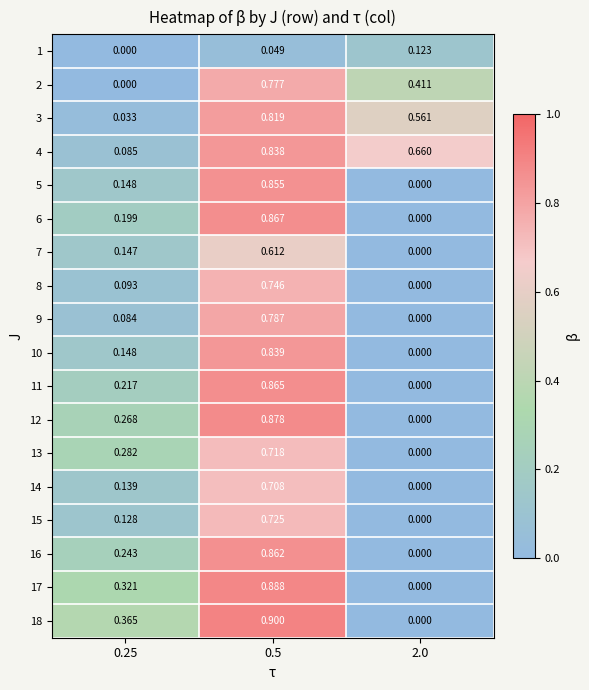

Is the value of 14 at 0.25 greater than the value of 7 at 2.0?

Yes